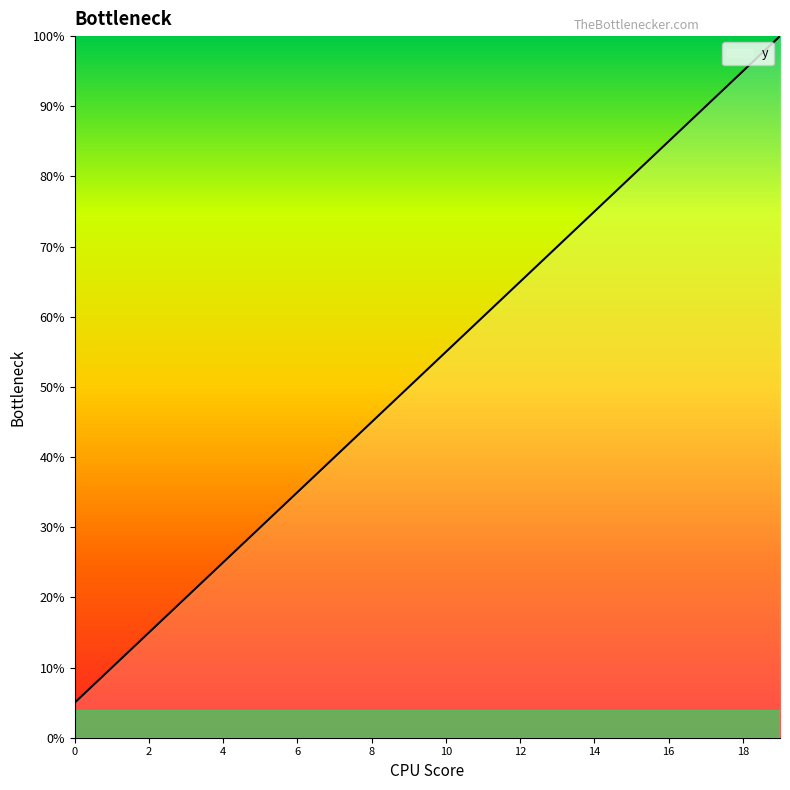

True or false: the data has more than 0 interior local peaks.

False